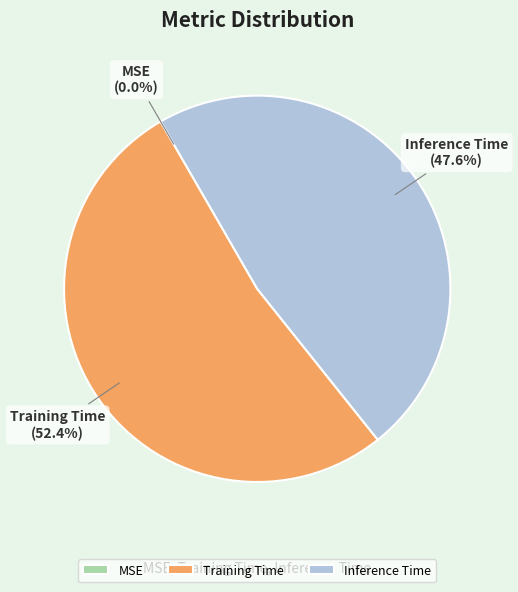

What is the majority slice?

Training Time